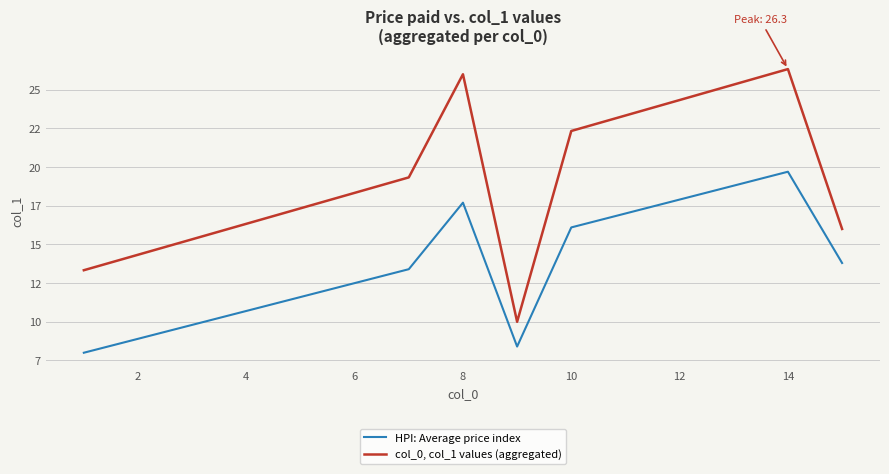

Rank the series by their average value, from highest to lowest.

col_0, col_1 values (aggregated), HPI: Average price index